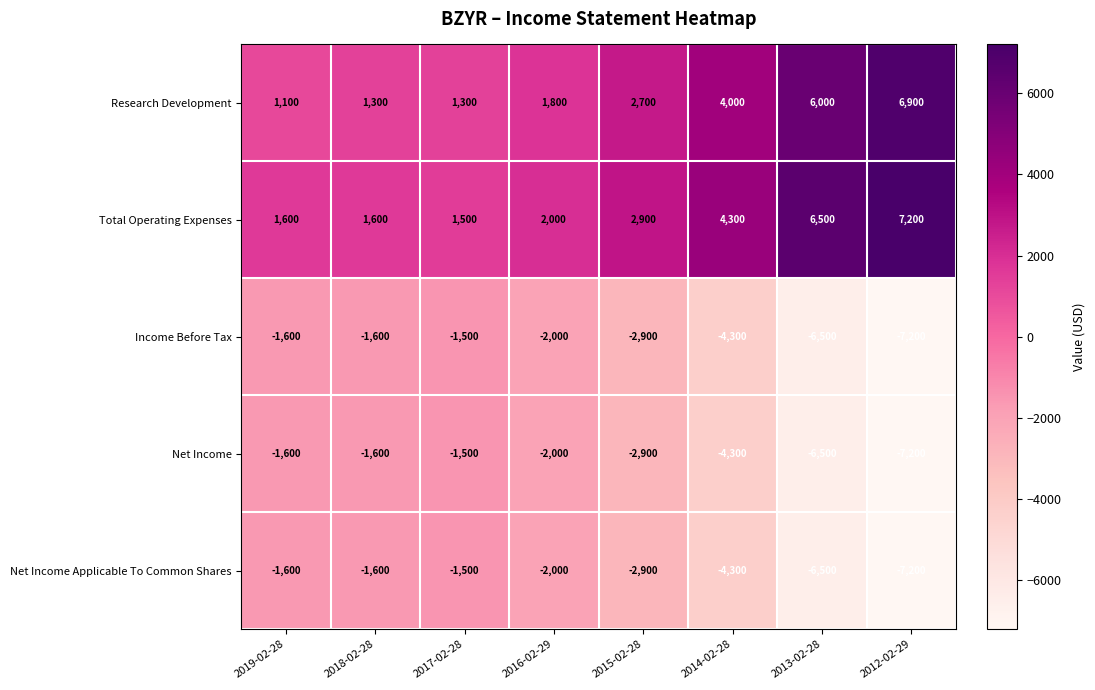

At which label does Income Before Tax reach its minimum?

2012-02-29